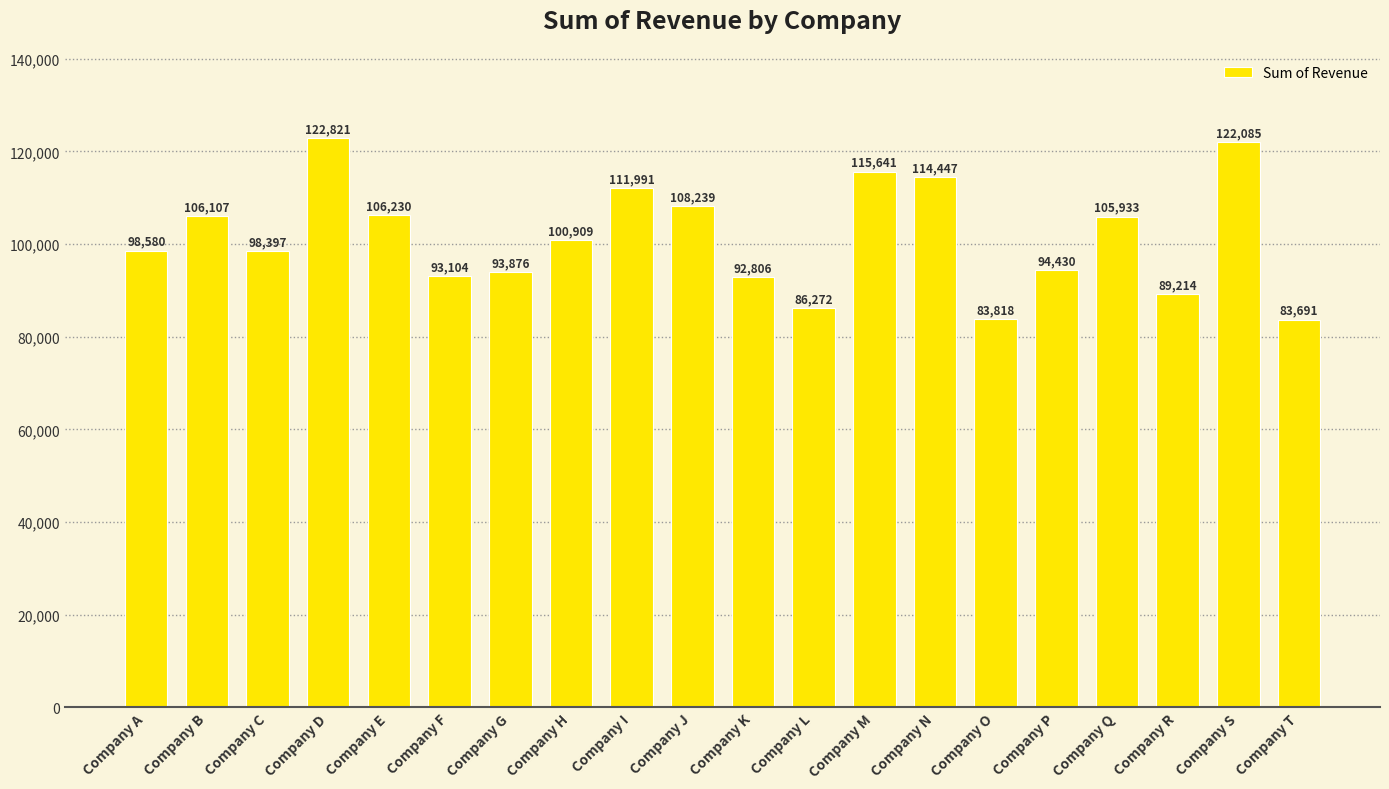

What is the approximate value at Company T, to the nearest 10?

83690